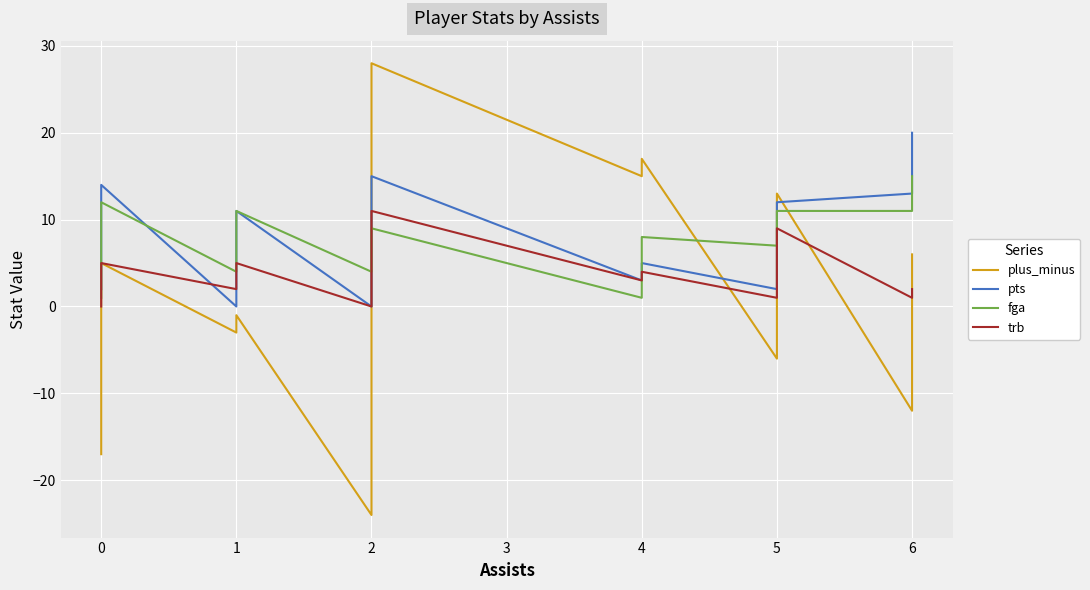

Which series has the largest total across all categories?

pts